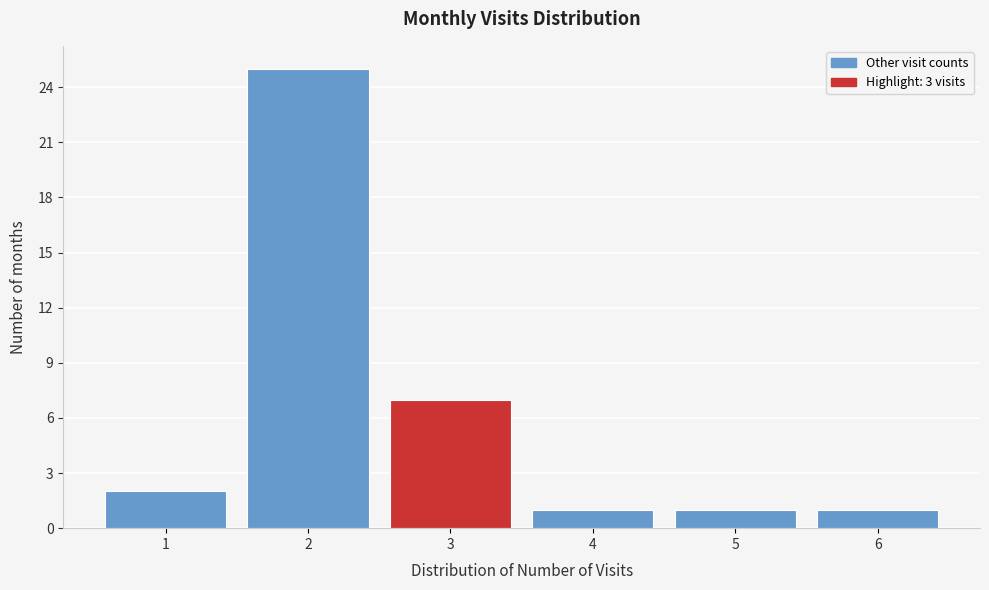

Reading left to right, transcribe this chart: for each bar, give the range it covers on the x-axis and its height. The values are not printed on the chart, so give them approximately, as read against the axis.

0.5 to 1.5: 2
1.5 to 2.5: 25
2.5 to 3.5: 7
3.5 to 4.5: 1
4.5 to 5.5: 1
5.5 to 6.5: 1